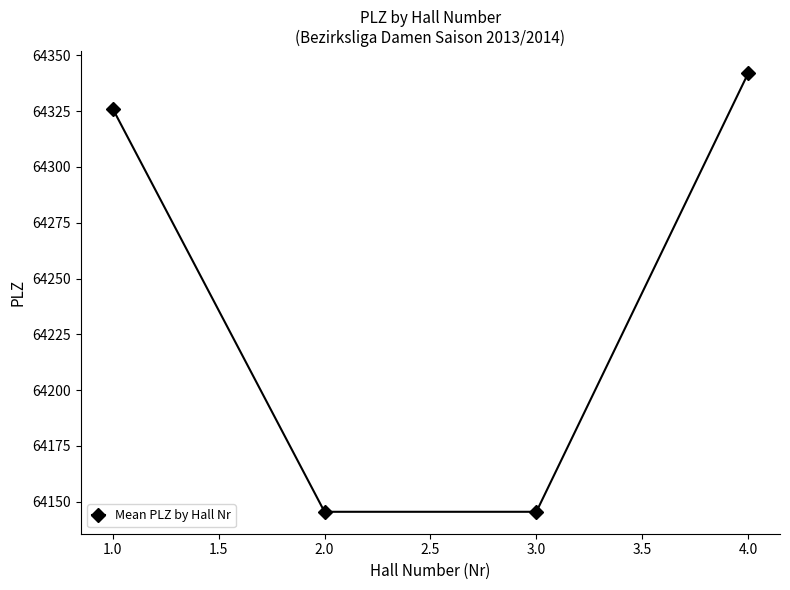

Reading left to right, list all the values displayed in this chart.

64326.1	64145.5	64145.5	64342.0